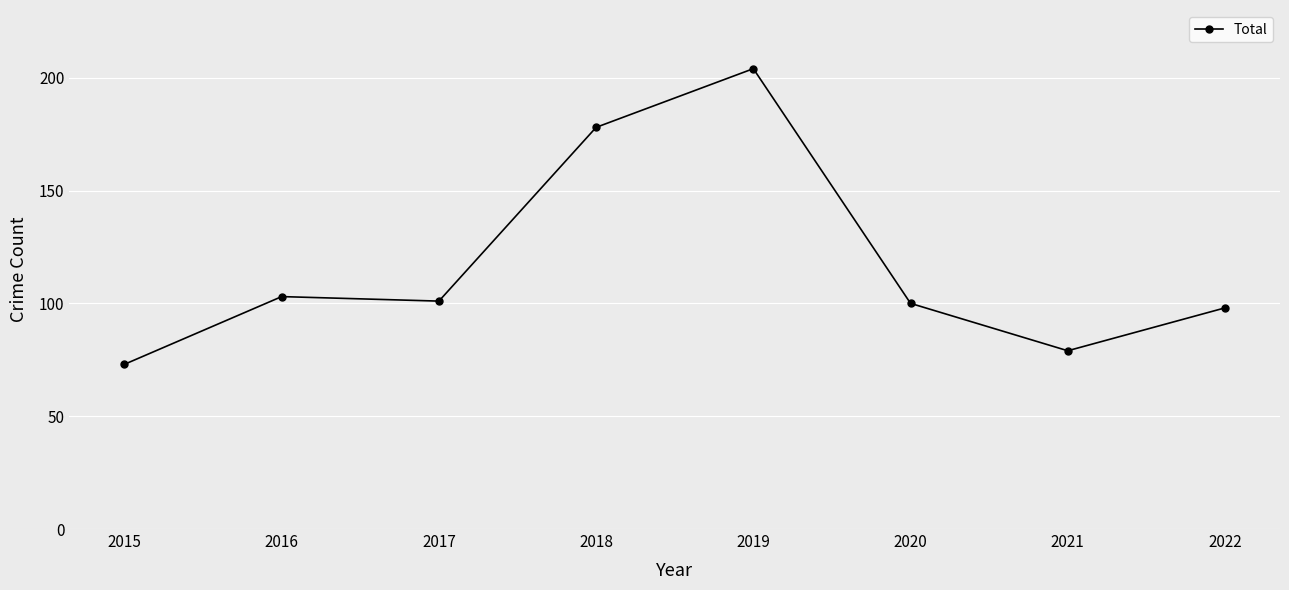

What is the change in value from 2015 to 2018?

+105